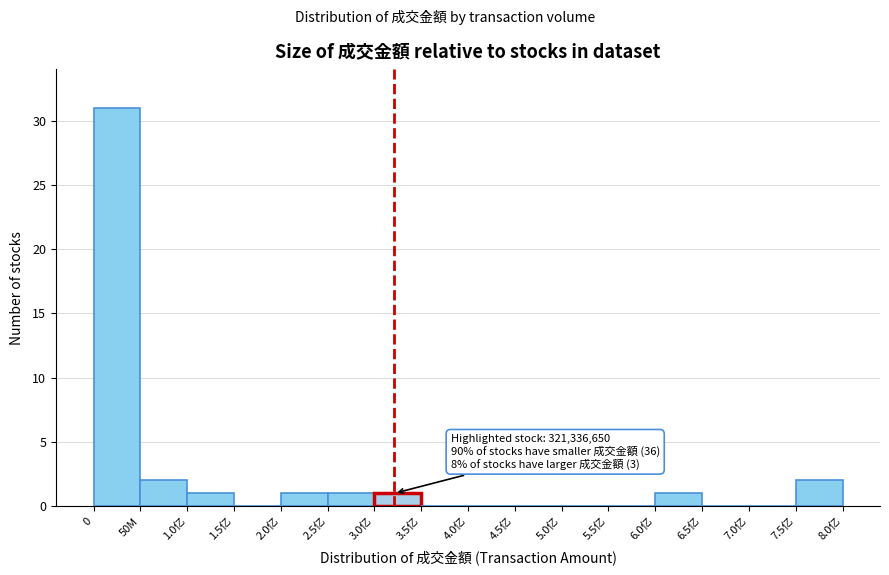

Reading left to right, extract all data points from this chart.

0=31	50M=2	1.0亿=1	1.5亿=0	2.0亿=1	2.5亿=1	3.0亿=1	3.5亿=0	4.0亿=0	4.5亿=0	5.0亿=0	5.5亿=0	6.0亿=1	6.5亿=0	7.0亿=0	7.5亿=2